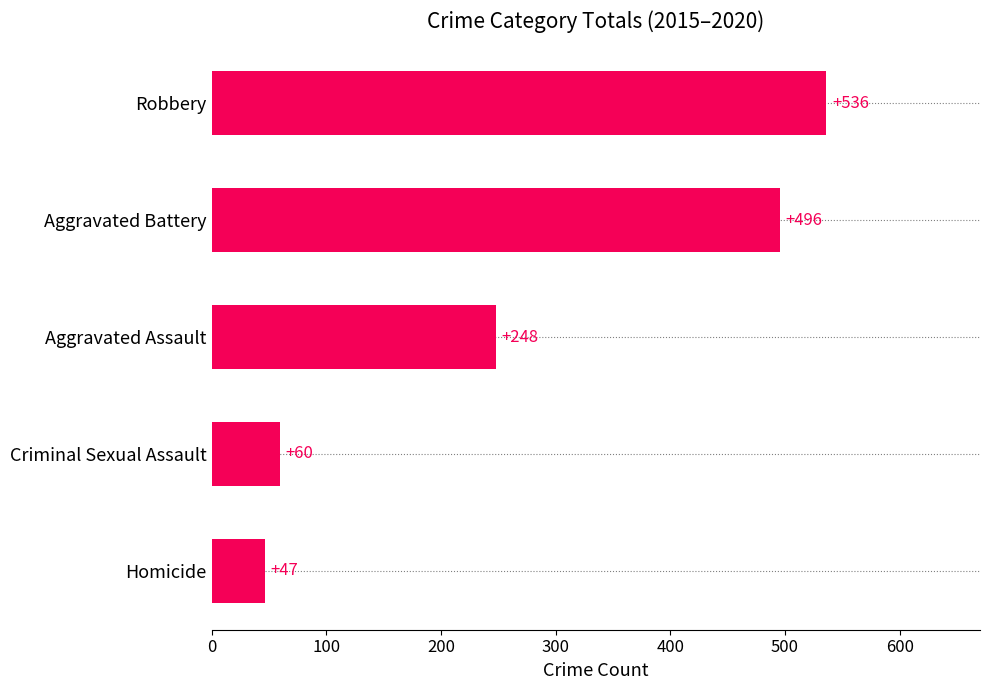

Which category has the highest value across all series?

Robbery